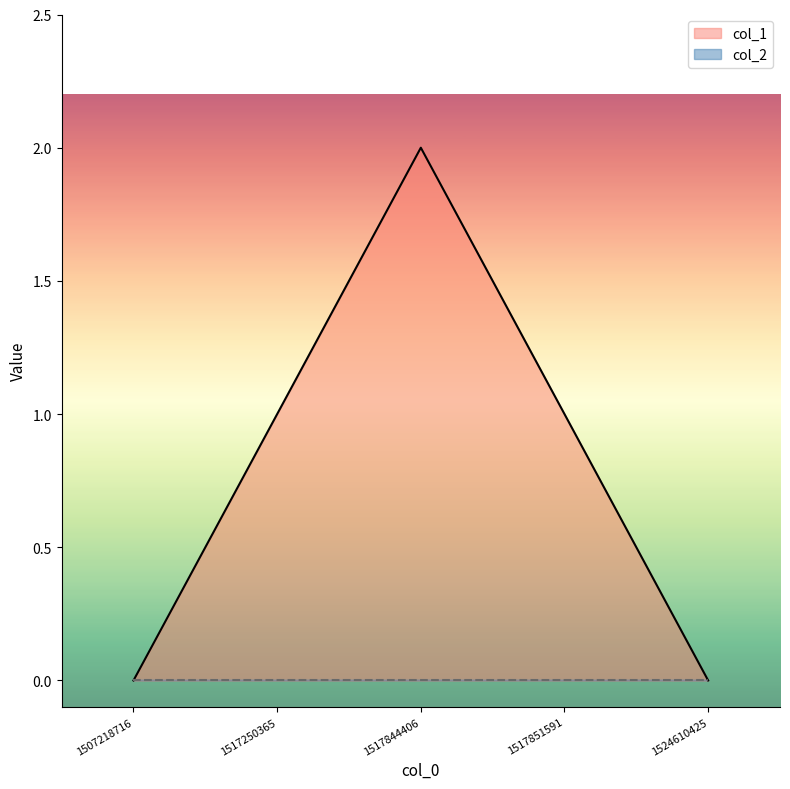

At which category does the data reach its first local peak?

1517844406